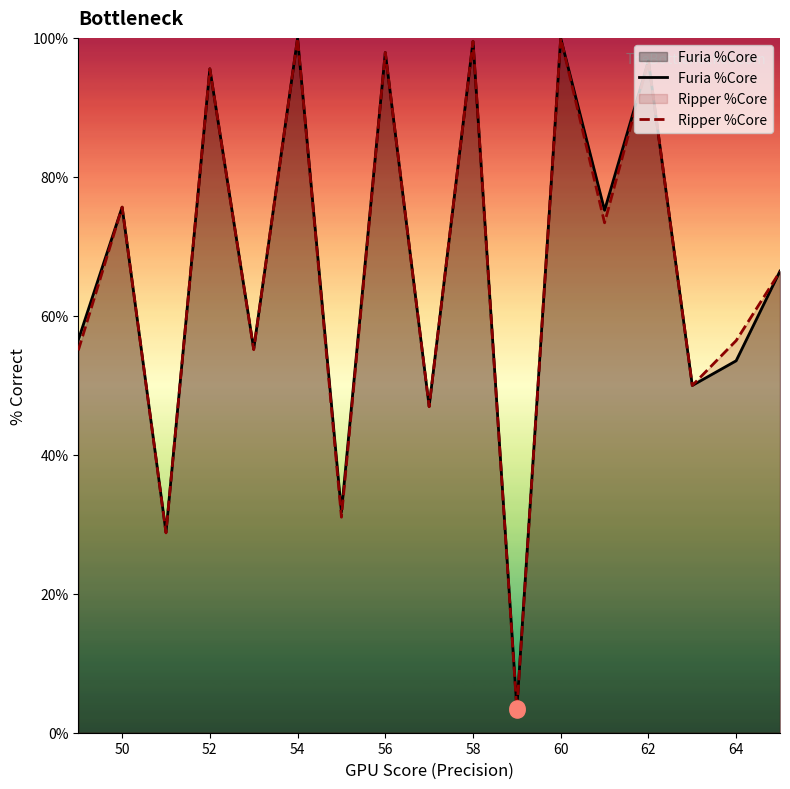

Which series reaches the maximum Y coordinate?

Furia %Core